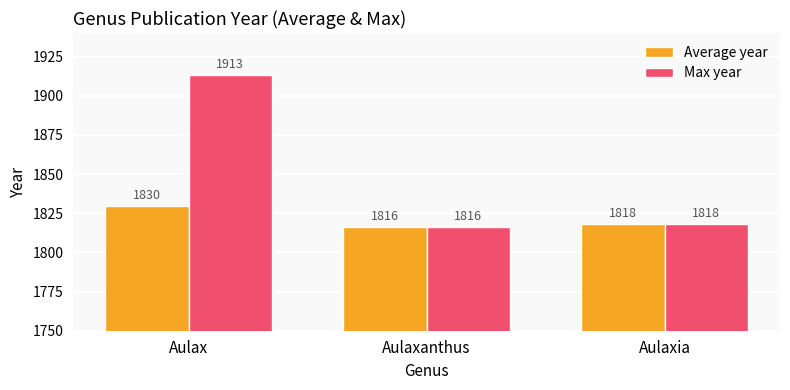

Which series has the widest spread of values?

Max year